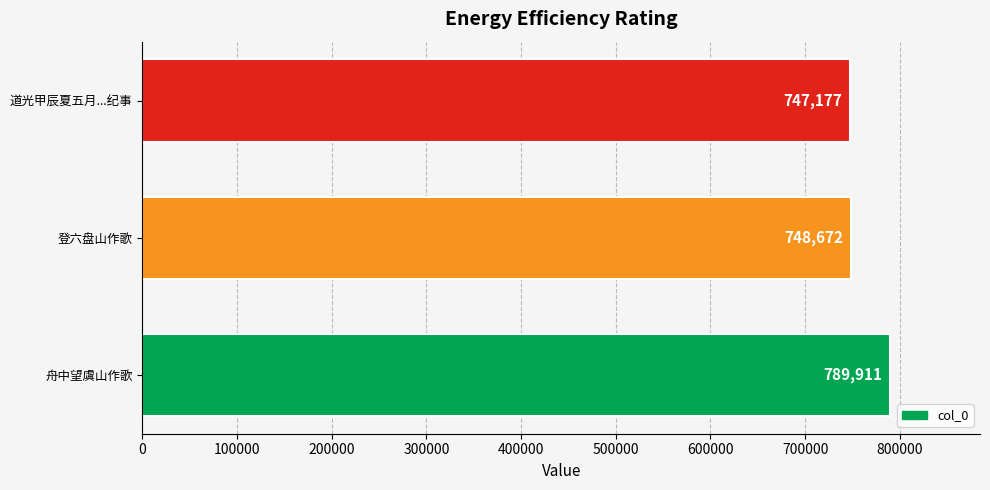

Rank the categories by value from lowest to highest.

道光甲辰夏五月...纪事, 登六盘山作歌, 舟中望虞山作歌